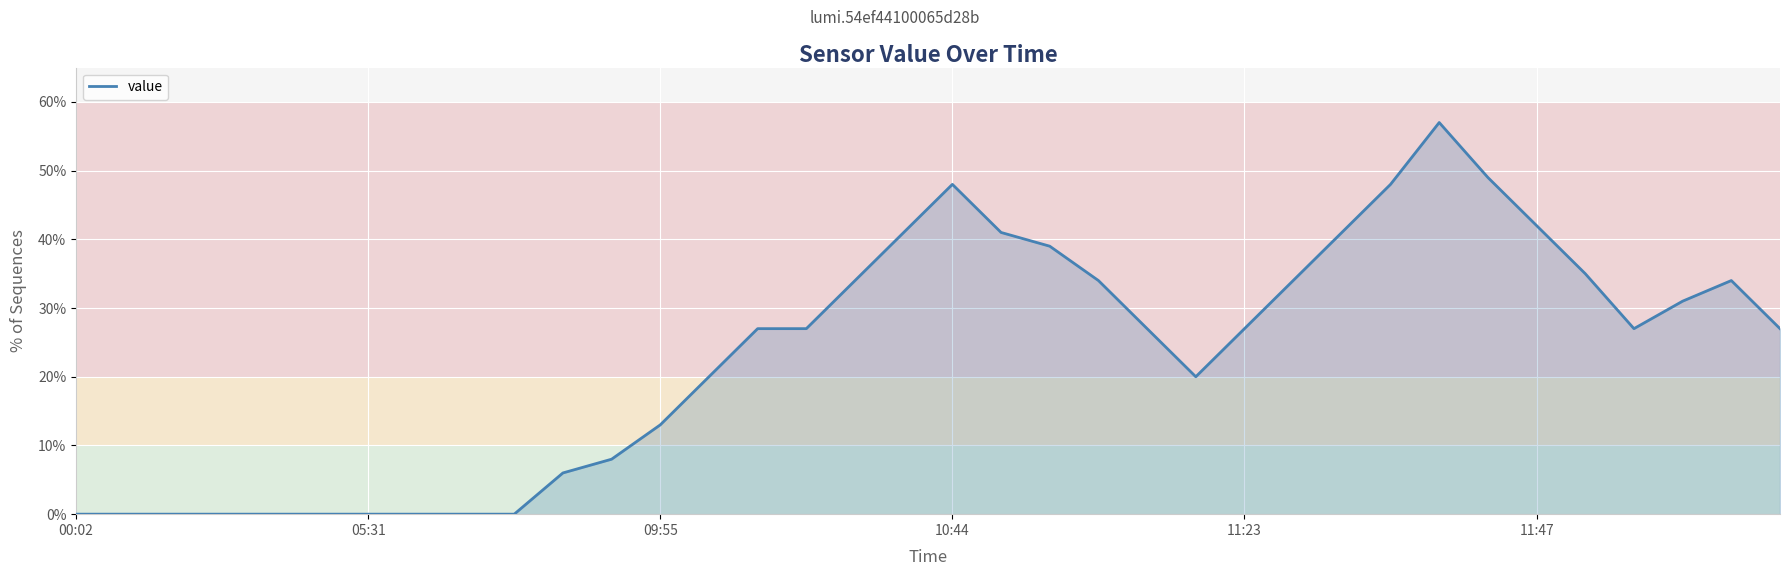

What is the difference between the maximum and minimum values?

57